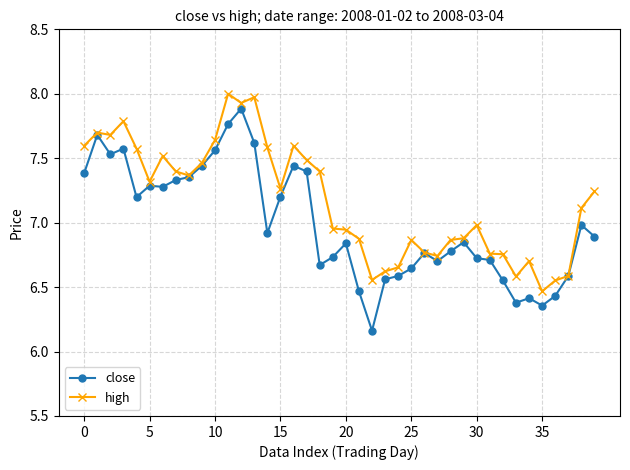

Which series has the largest range (max minus min)?

close